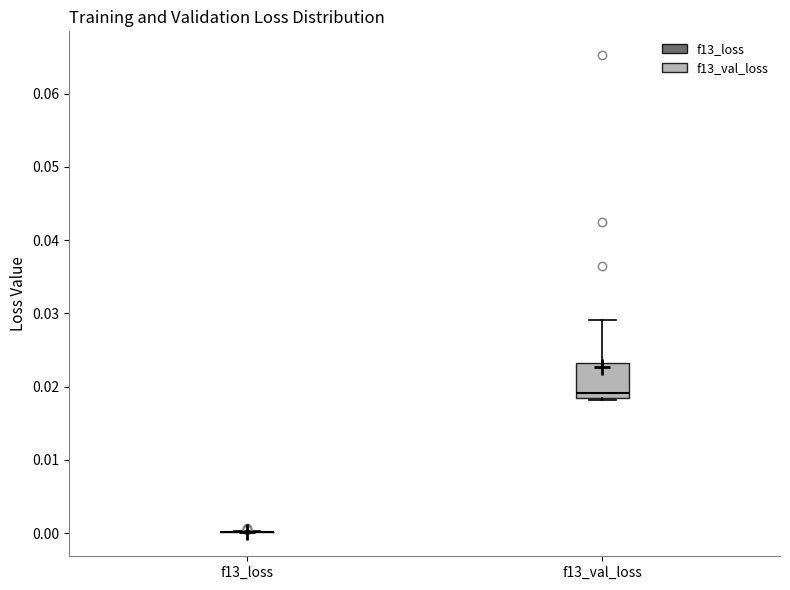

Reading left to right, transcribe this box plot: for each box, give where its median line is, the range the box spans, and where its two whiskers end, as read against the y-axis. The values are not printed on the chart, so give them approximately, as read against the axis.

f13_loss: box collapsed to a line at 0.000, whiskers 0.000 to 0.000
f13_val_loss: median 0.019, box 0.018 to 0.023, whiskers 0.018 to 0.029